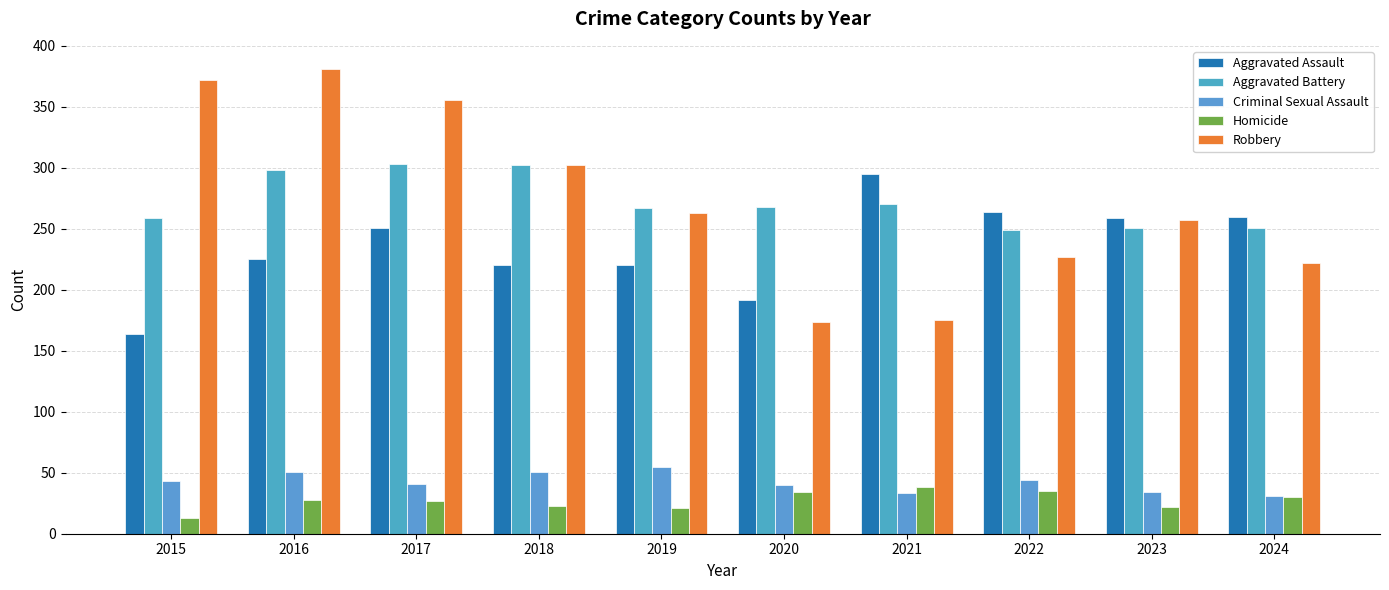

At 2024, list the series in order from smallest to largest.

Homicide, Criminal Sexual Assault, Robbery, Aggravated Battery, Aggravated Assault